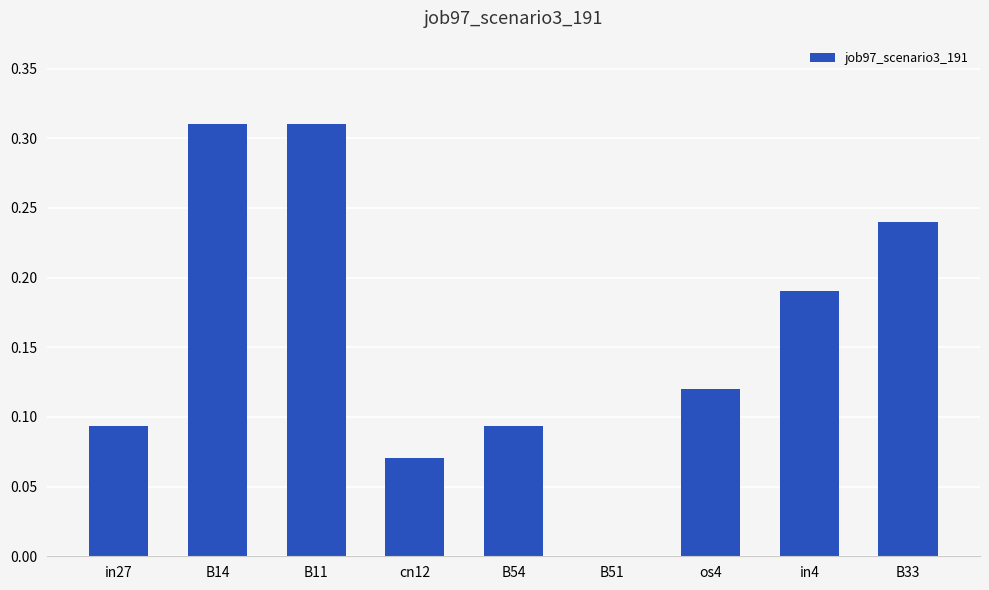

Is it true that the value at in4 is 0.1?

False